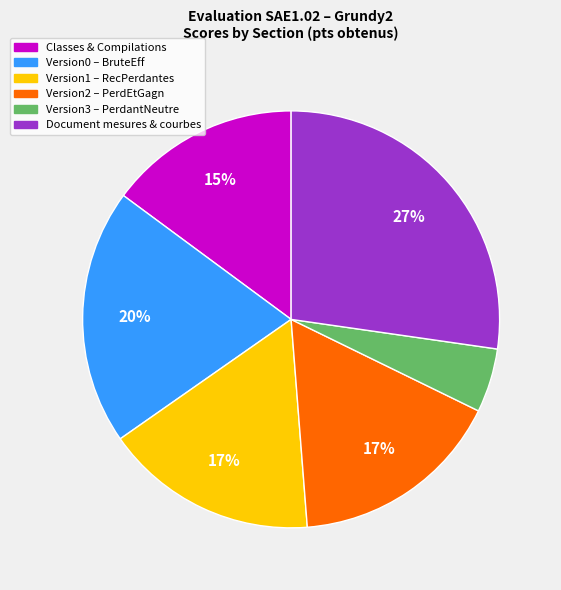

To the nearest percent, what is the difference between the largest and smallest slice percentages?

22%